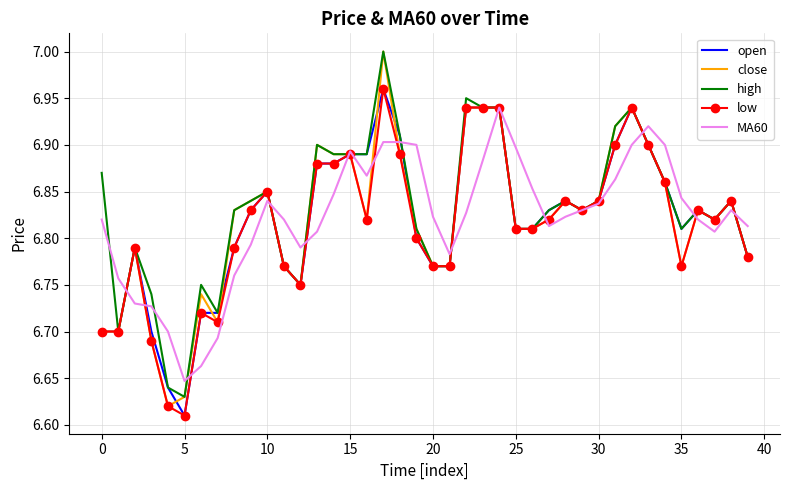

Which series has the widest spread of values?

close